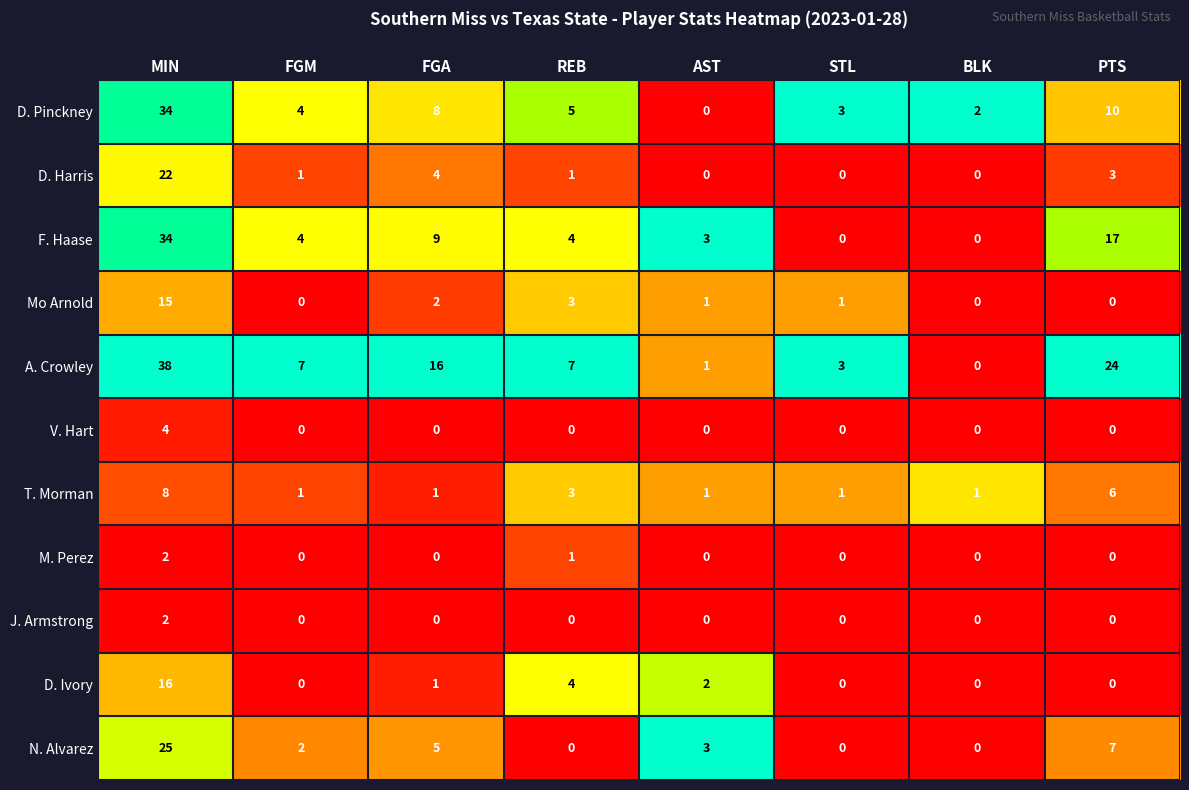

At which label does A. Crowley reach its minimum?

BLK